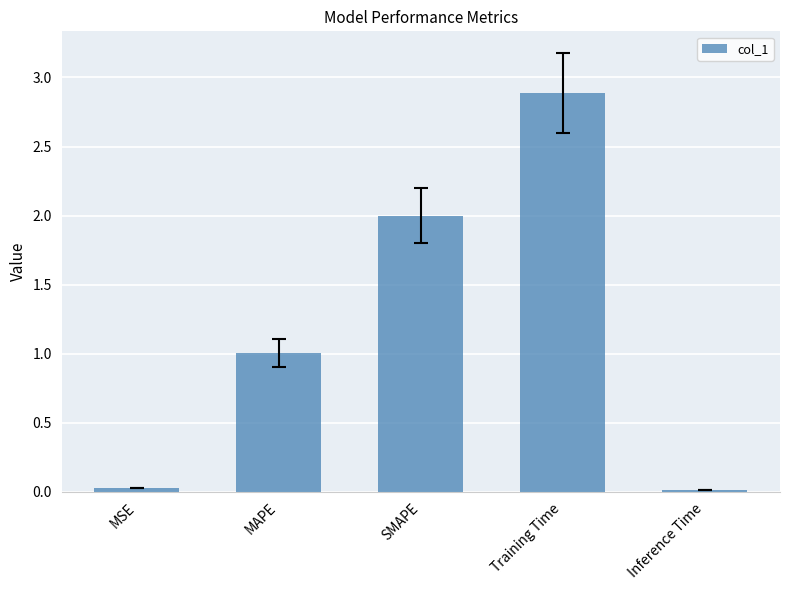

Between MAPE and Inference Time, which is larger?

MAPE